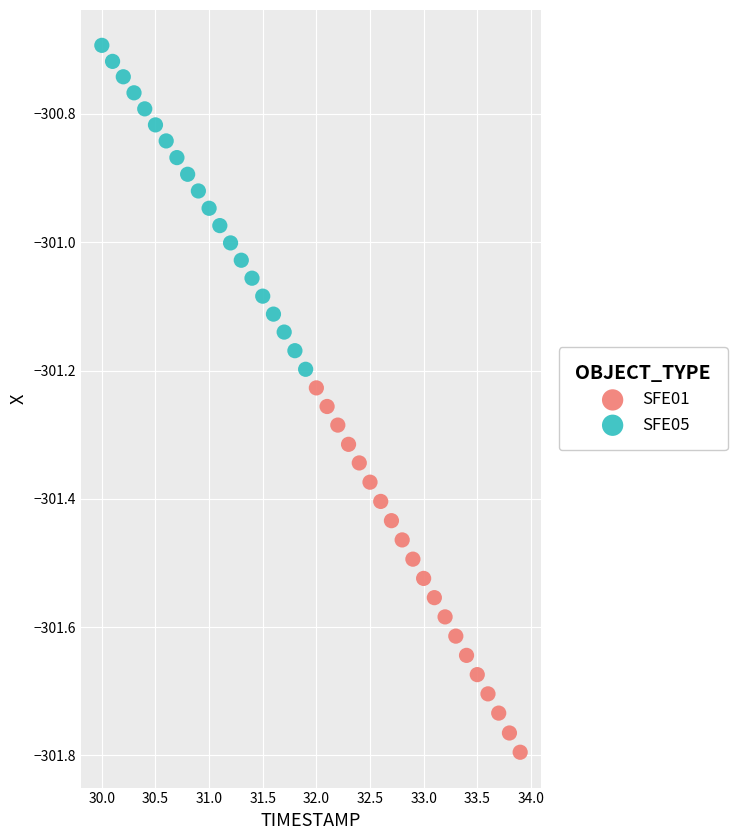

What are all the series names shown in the legend?

SFE01, SFE05